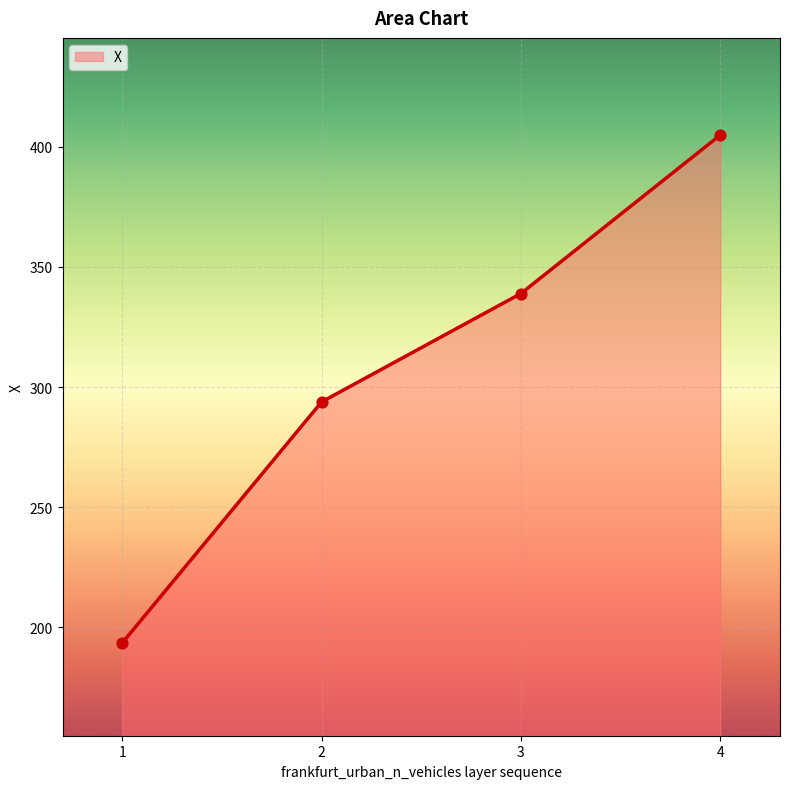

Between 1 and 2, which is larger?

2